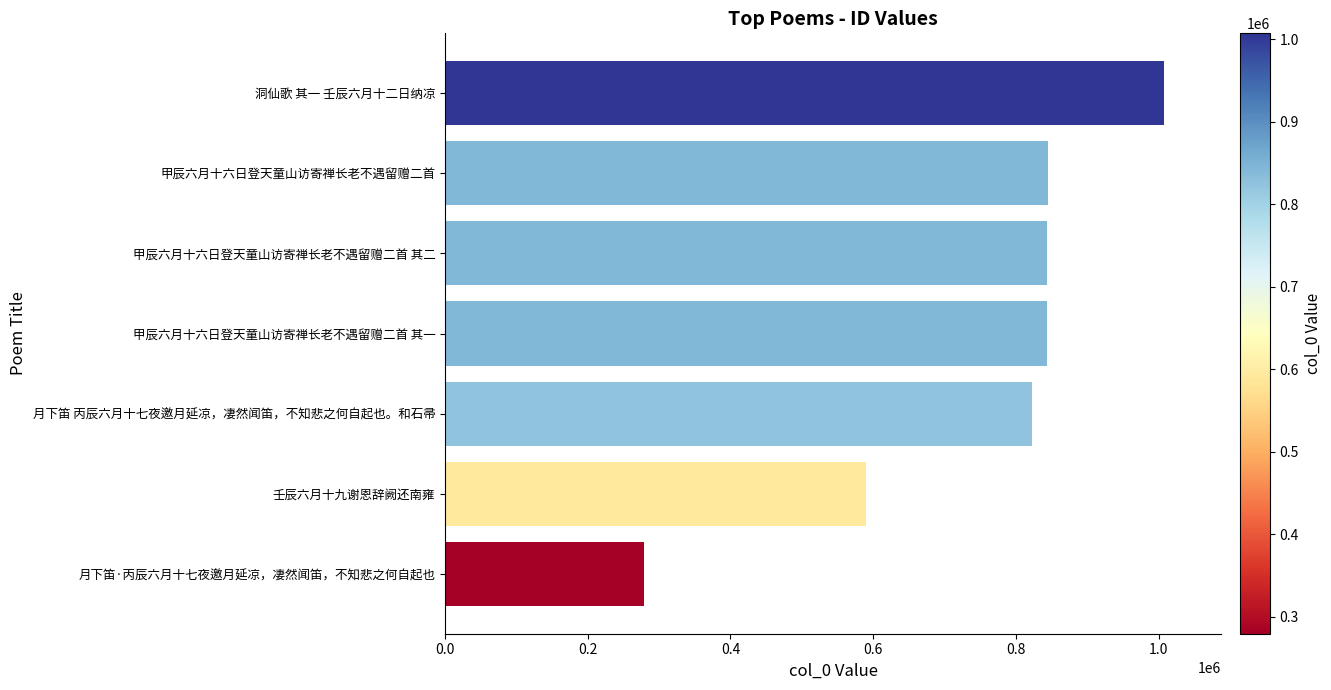

What is the maximum value shown in the chart?

1006898